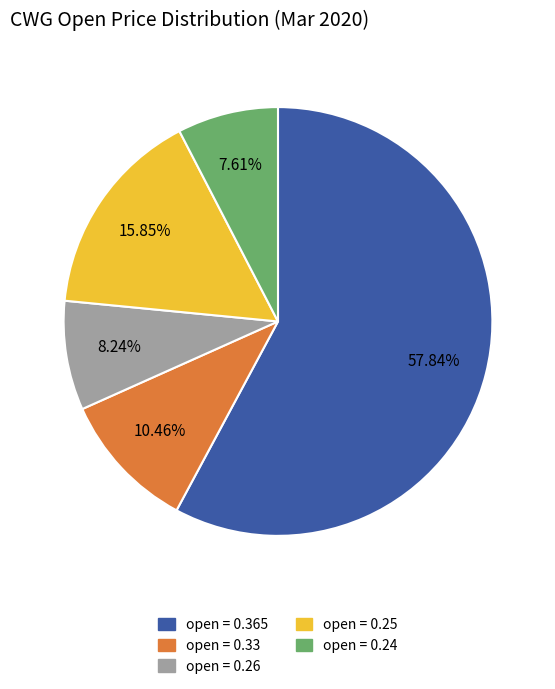

Does any single category account for the majority?

Yes